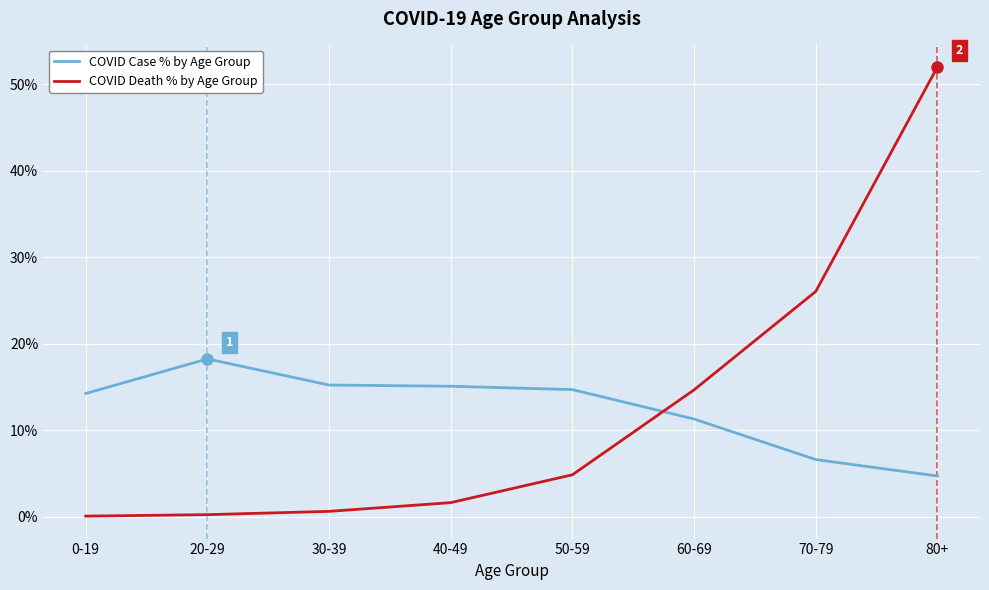

Does the chart display data point markers on the line(s)?

No